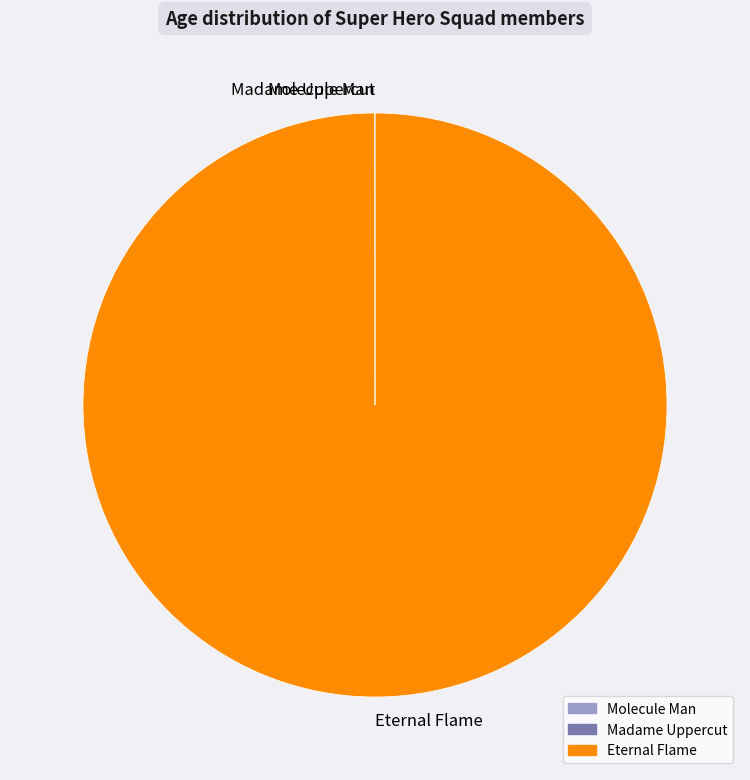

What is the largest slice in the pie chart?

Eternal Flame